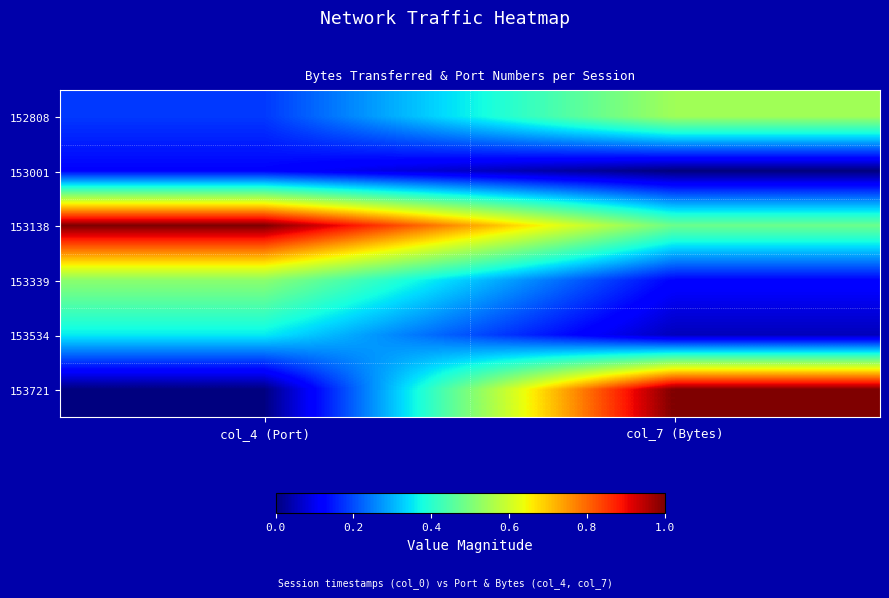

Which series has the widest spread of values?

153721